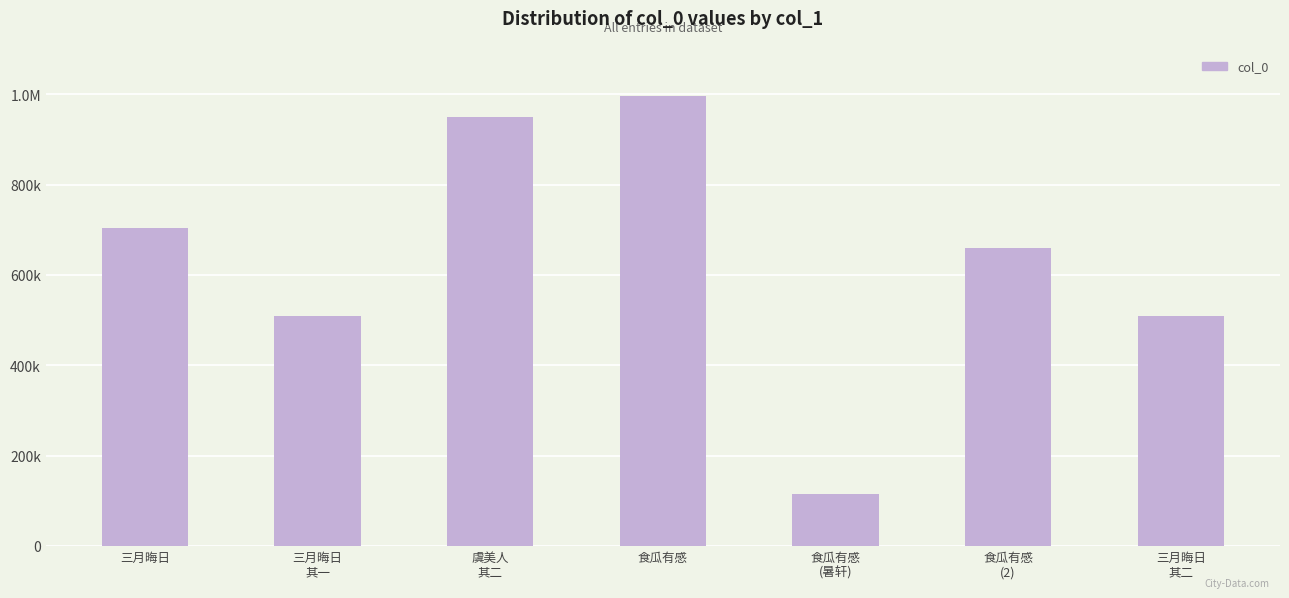

What is the difference between the second highest and second lowest values?

440413